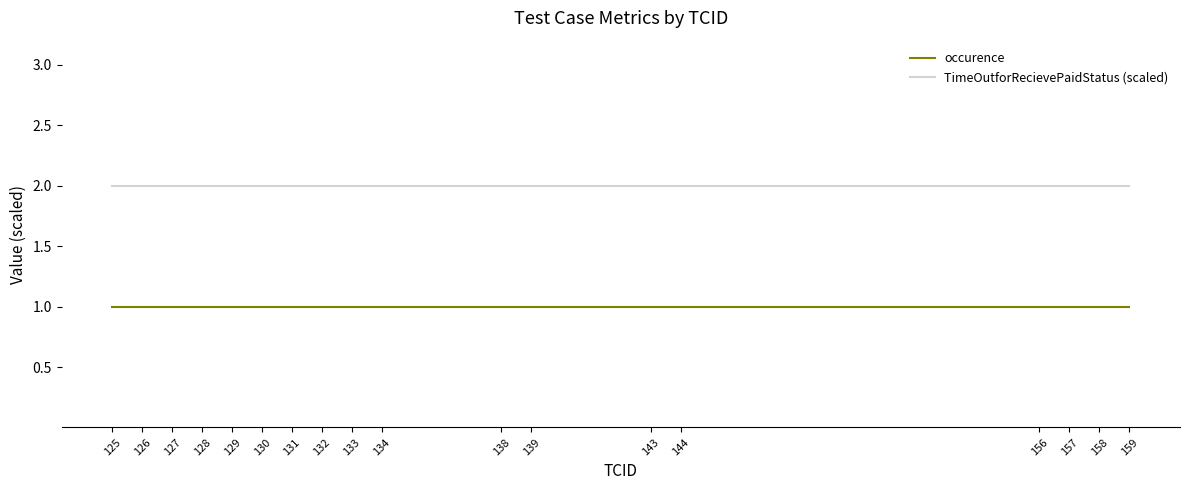

Count the number of data series in this chart.

2